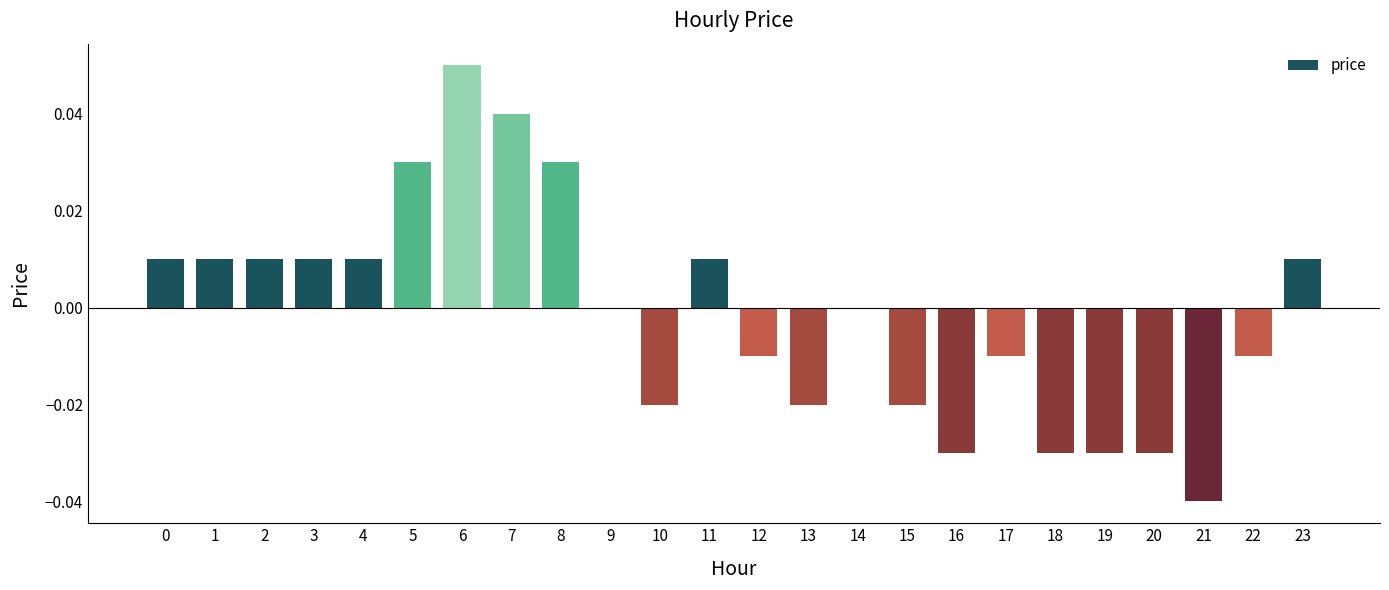

How many distinct data groups are displayed?

1